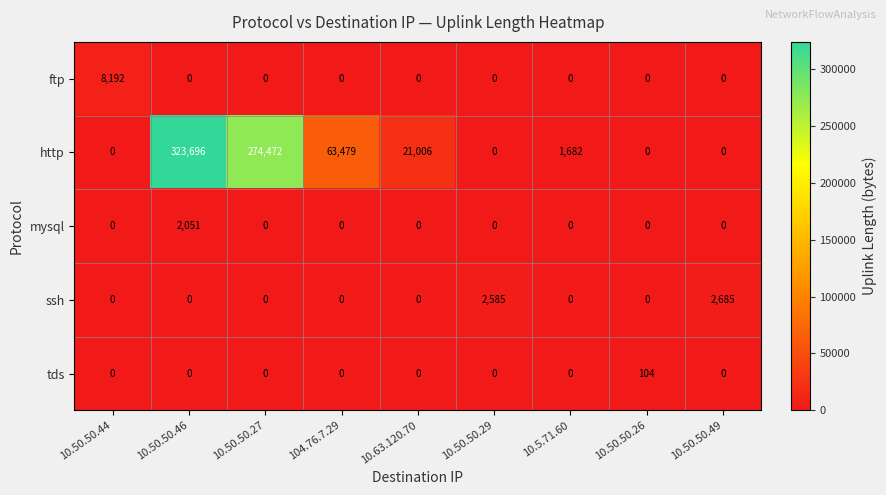

What is the sum of all mysql values?

2051